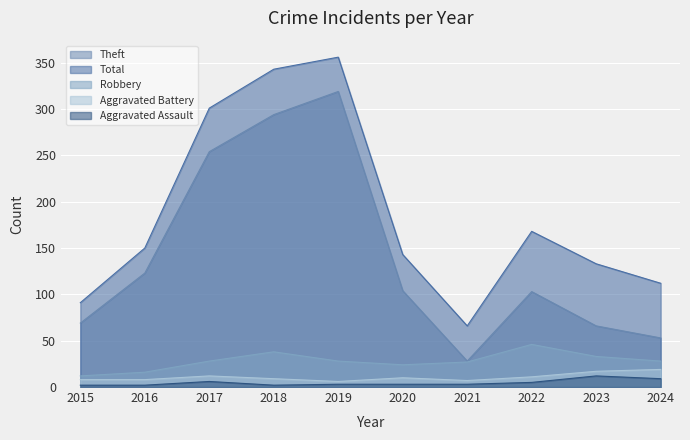

Where is the first local minimum for Total?

2021